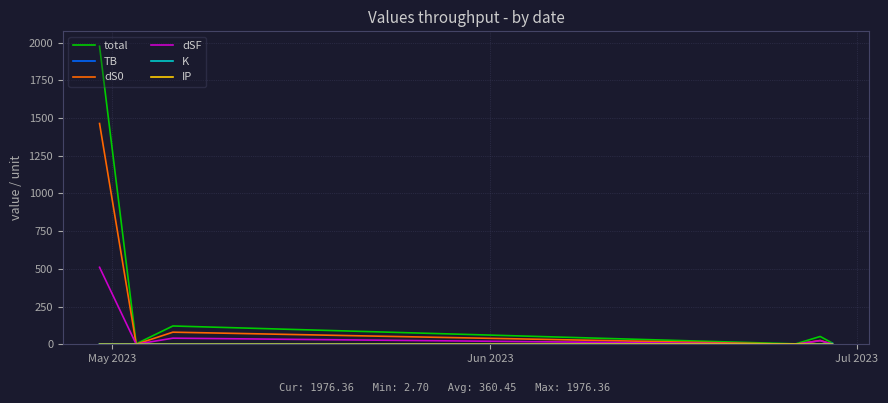

What is the average value of the dSF series?

95.9